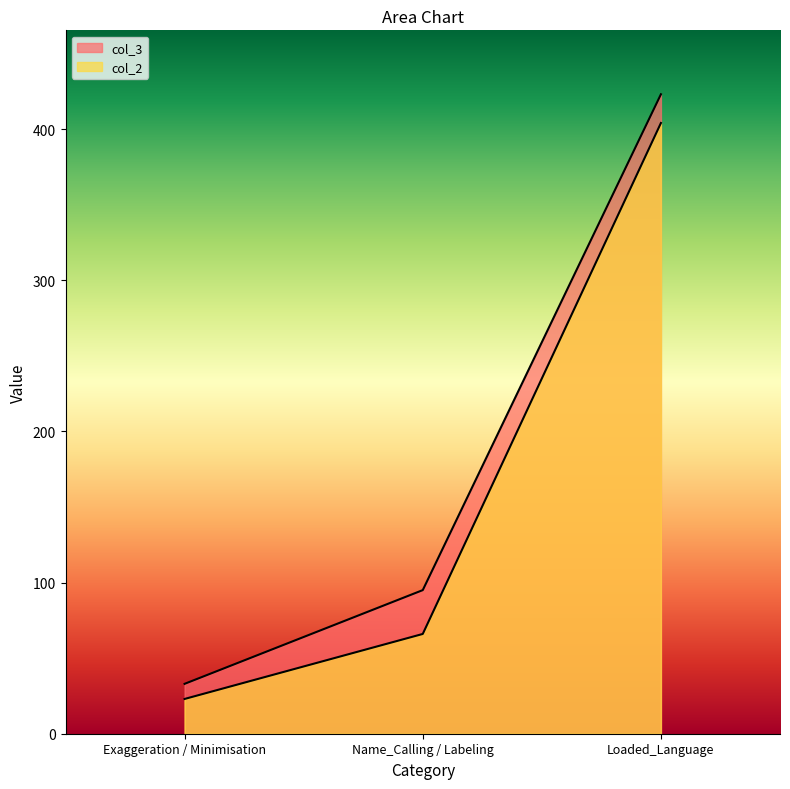

What are all the series names shown in the legend?

col_3, col_2